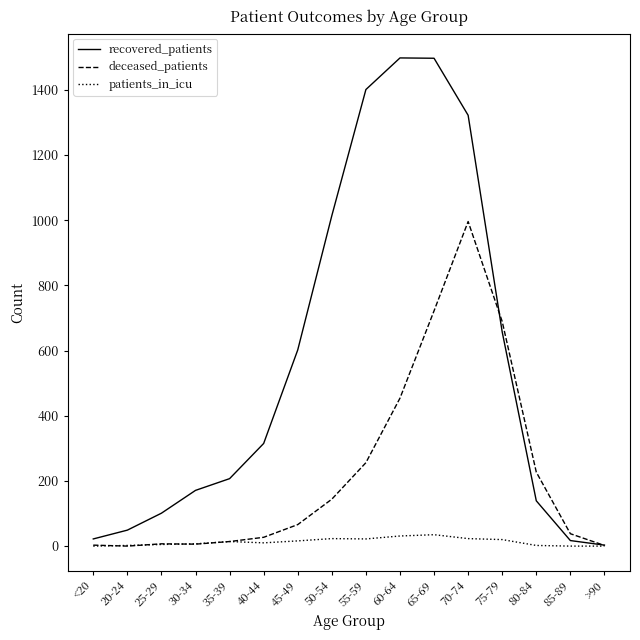

Is it true that recovered_patients equals 398 at 60-64?

False